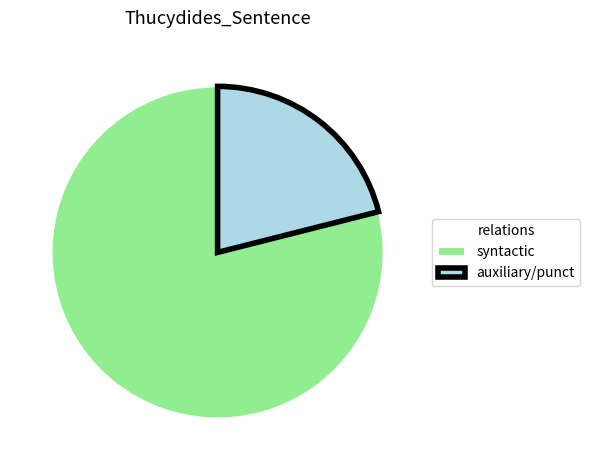

Does auxiliary/punct represent more than half of the total?

No